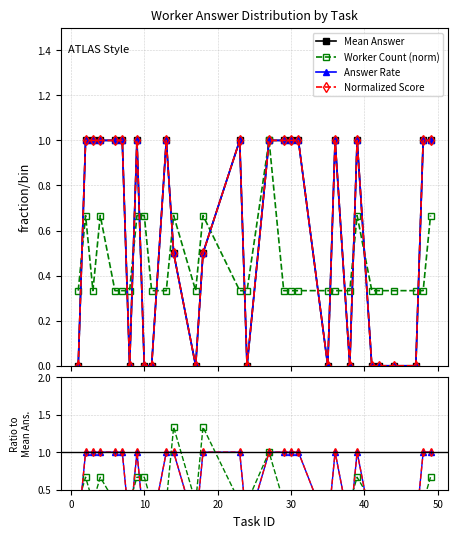

Is the value of Mean Answer at 18 greater than the value of Answer Rate at 12?

Yes